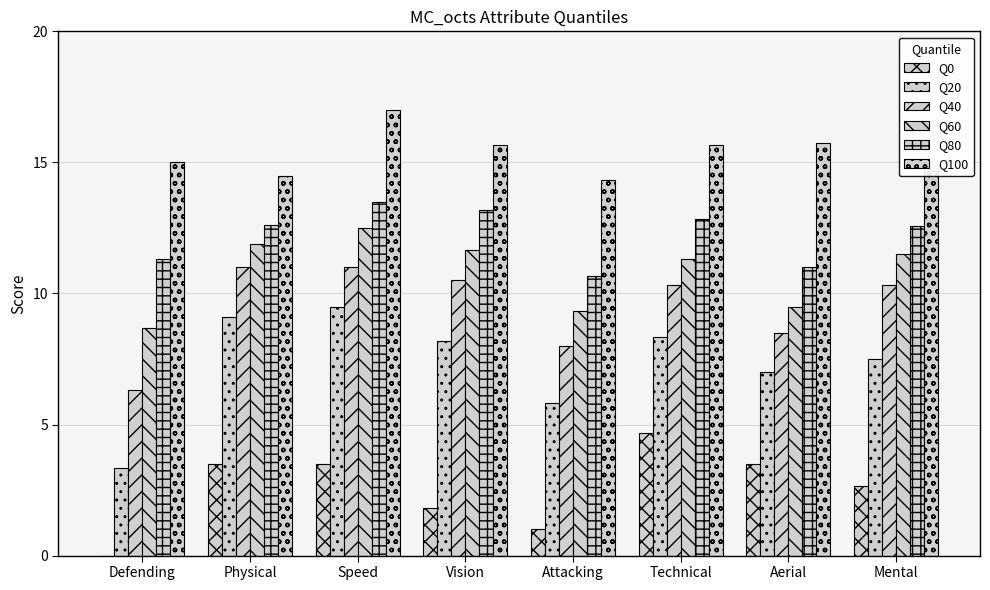

Are the bars horizontal?

No